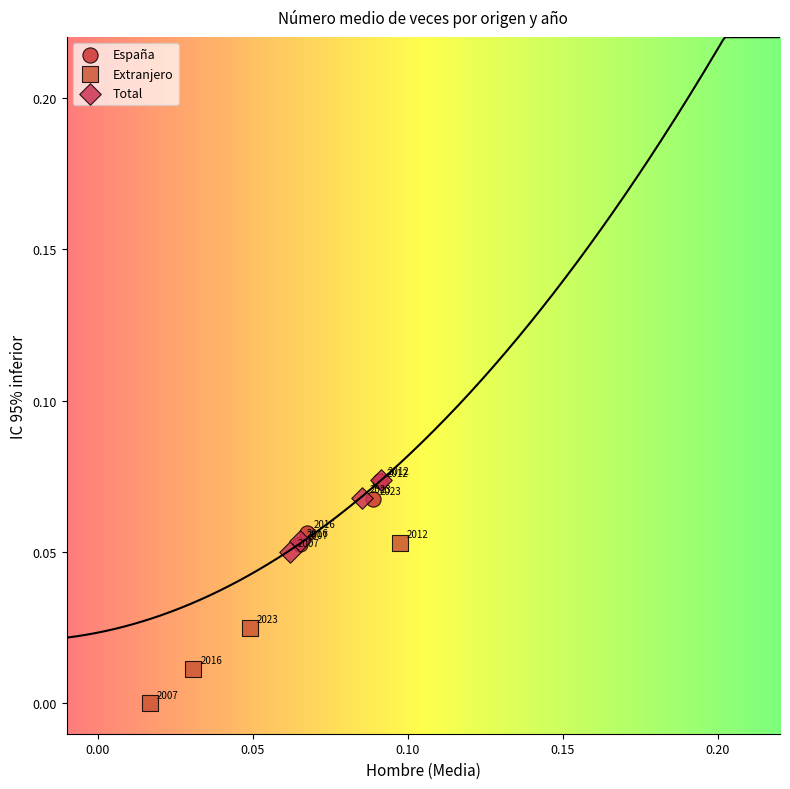

Which series contains the lowest Y value?

Extranjero